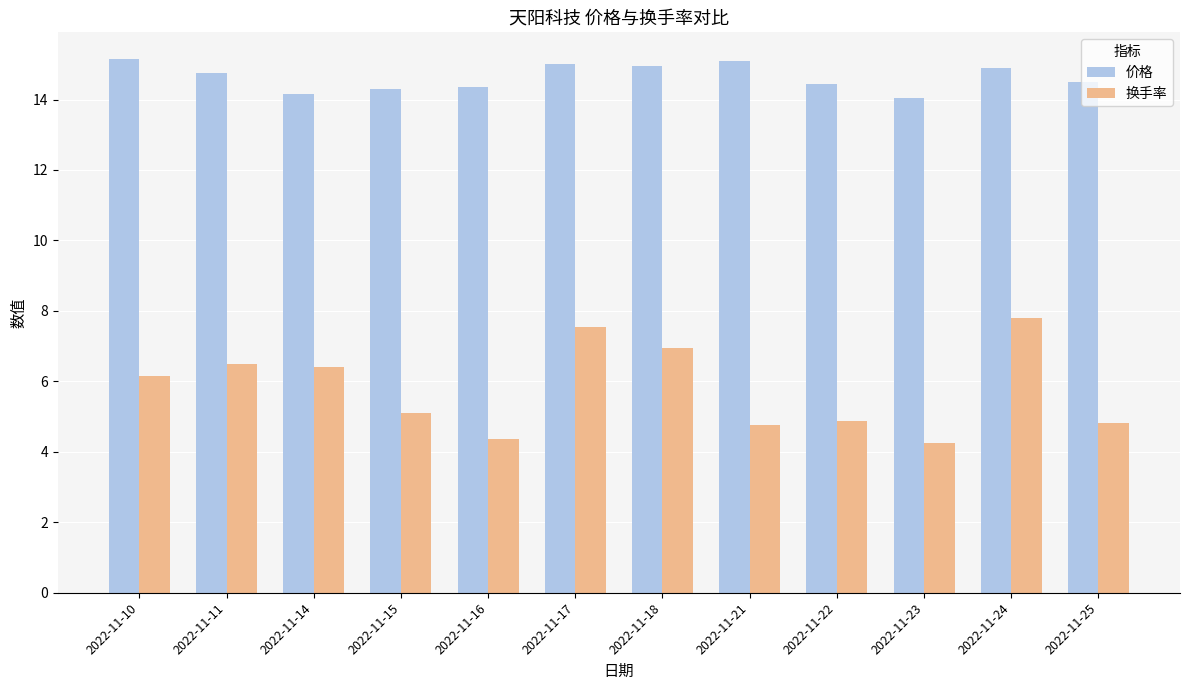

What value does the 换手率 series have at 2022-11-15?

5.1